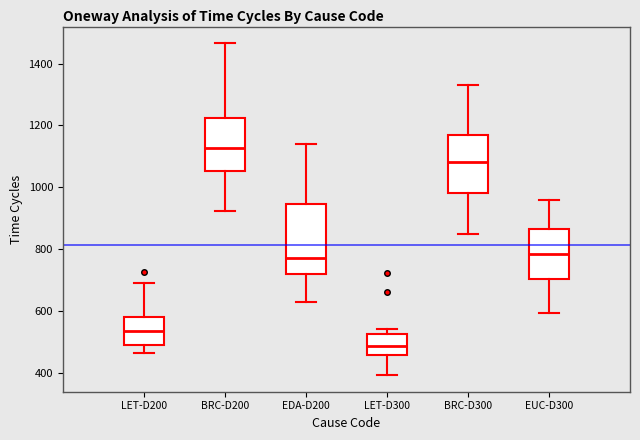

Reading left to right, transcribe this box plot: for each box, give where its median line is, the range the box spans, and where its two whiskers end, as read against the y-axis. The values are not printed on the chart, so give them approximately, as read against the axis.

LET-D200: median 540, box 480 to 580, whiskers 460 to 680
BRC-D200: median 1120, box 1060 to 1220, whiskers 920 to 1460
EDA-D200: median 780, box 720 to 940, whiskers 620 to 1140
LET-D300: median 480, box 460 to 520, whiskers 400 to 540
BRC-D300: median 1080, box 980 to 1160, whiskers 860 to 1340
EUC-D300: median 780, box 700 to 860, whiskers 600 to 960